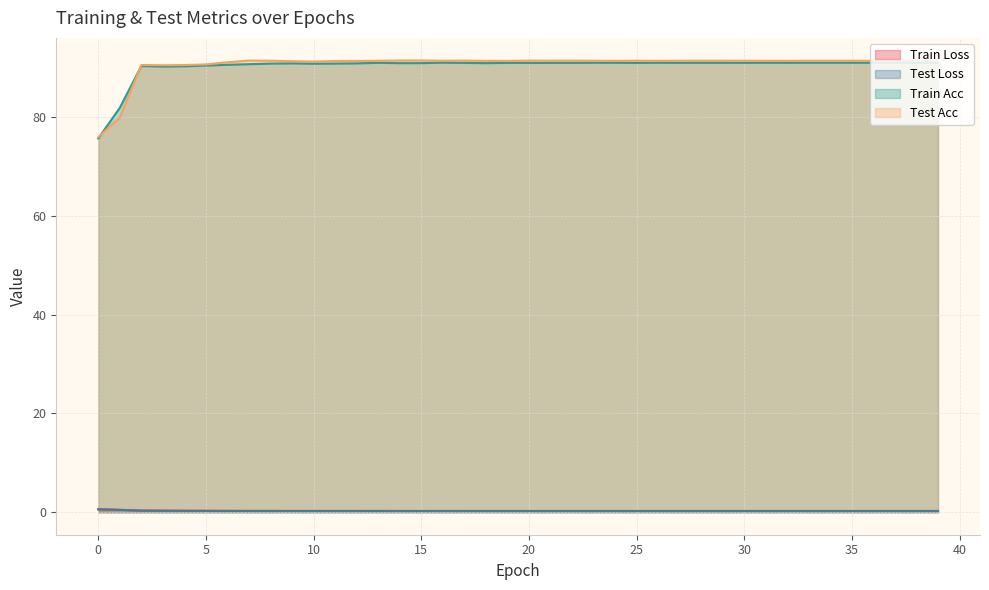

Which category has the lowest value across all series?

39